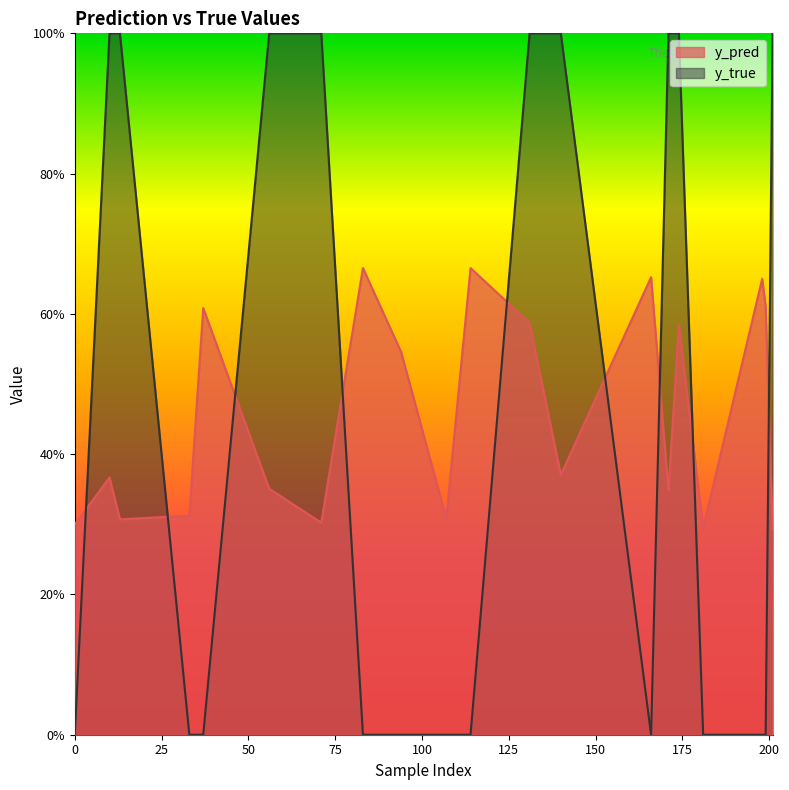

Does the chart display data point markers on the line(s)?

No